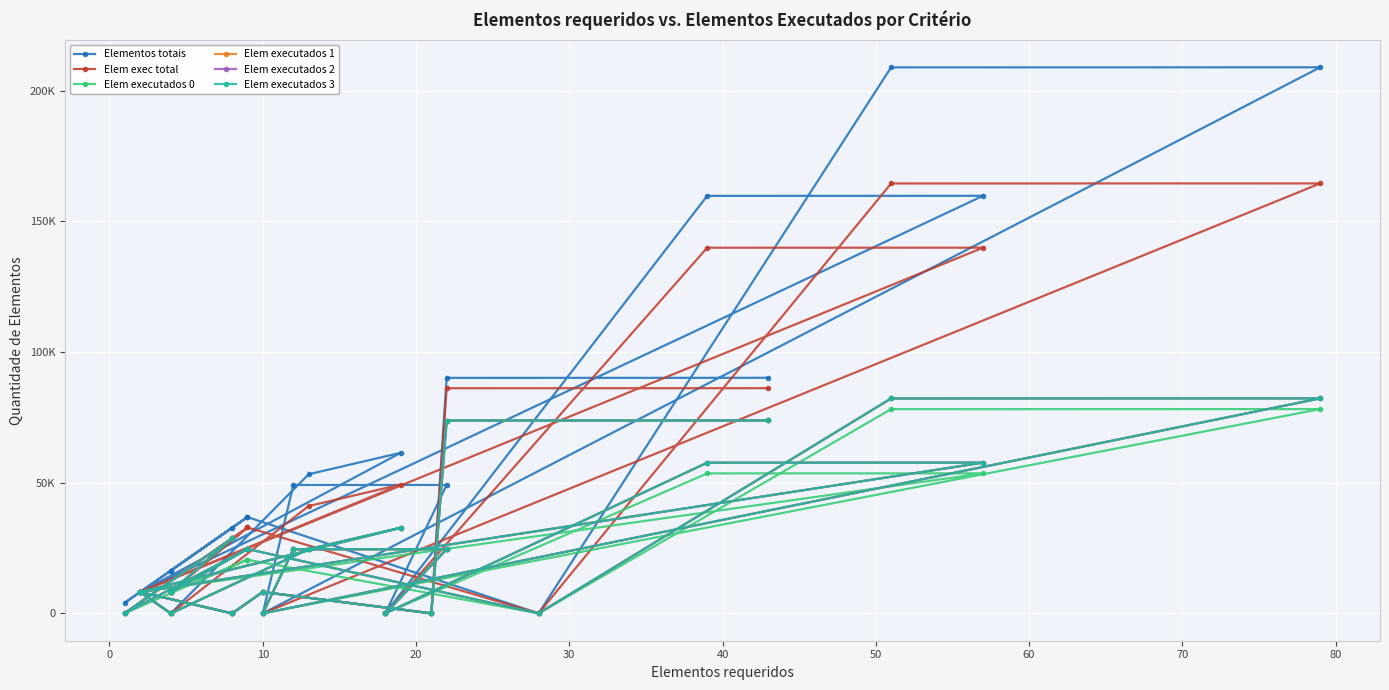

At which category does Elem executados 0 reach its first local peak?

10